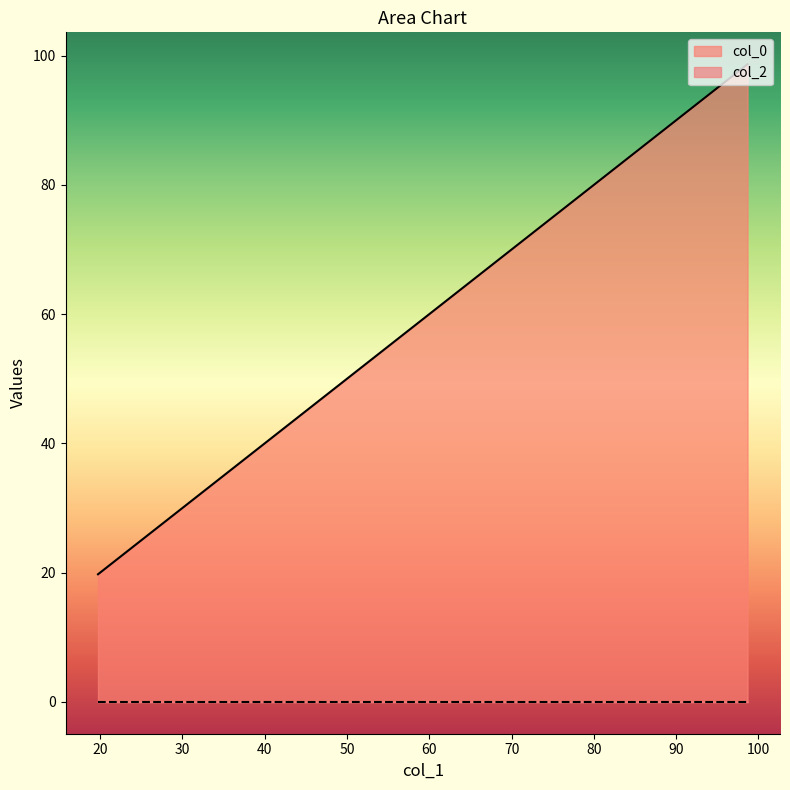

List the labels in order of value, largest first.

98.66685479573947, 78.94544348972205, 49.34197013932221, 49.34197013932221, 19.73849678892236